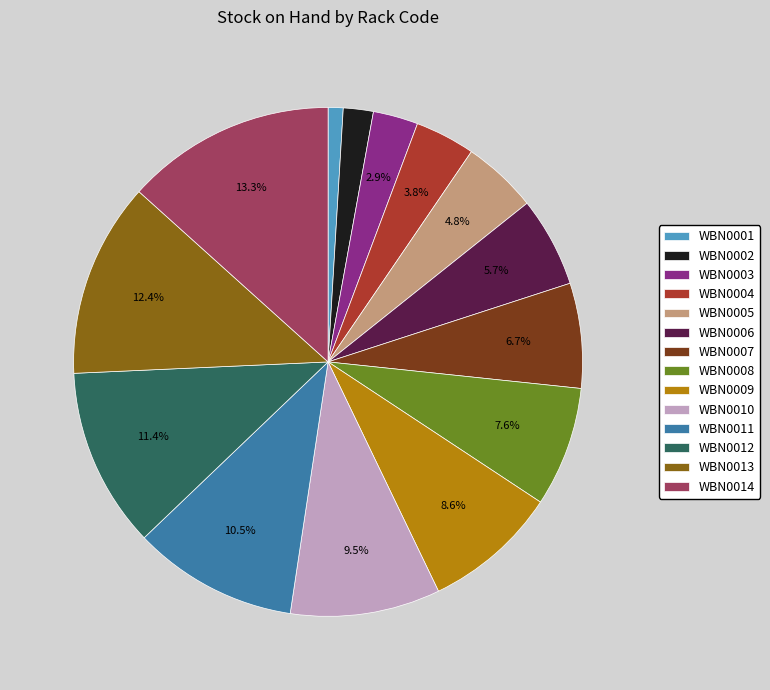

Rank the categories by value from highest to lowest.

WBN0014, WBN0013, WBN0012, WBN0011, WBN0010, WBN0009, WBN0008, WBN0007, WBN0006, WBN0005, WBN0004, WBN0003, WBN0002, WBN0001